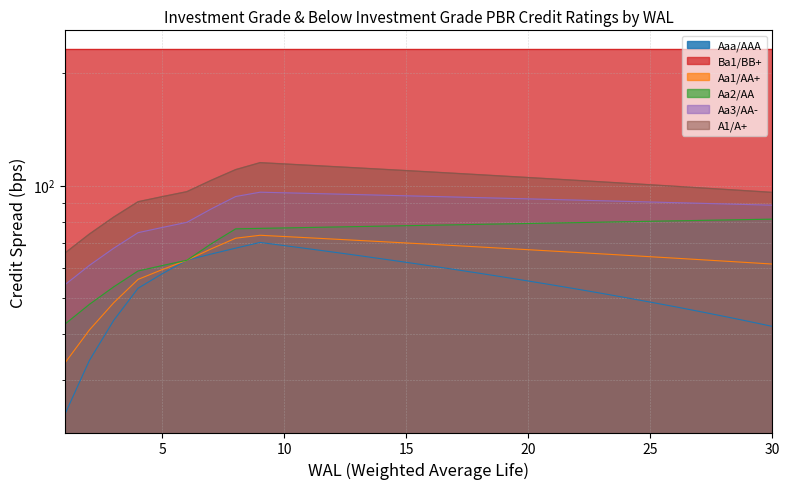

True or false: Aa1/AA+ and Aa3/AA- intersect in this chart.

False